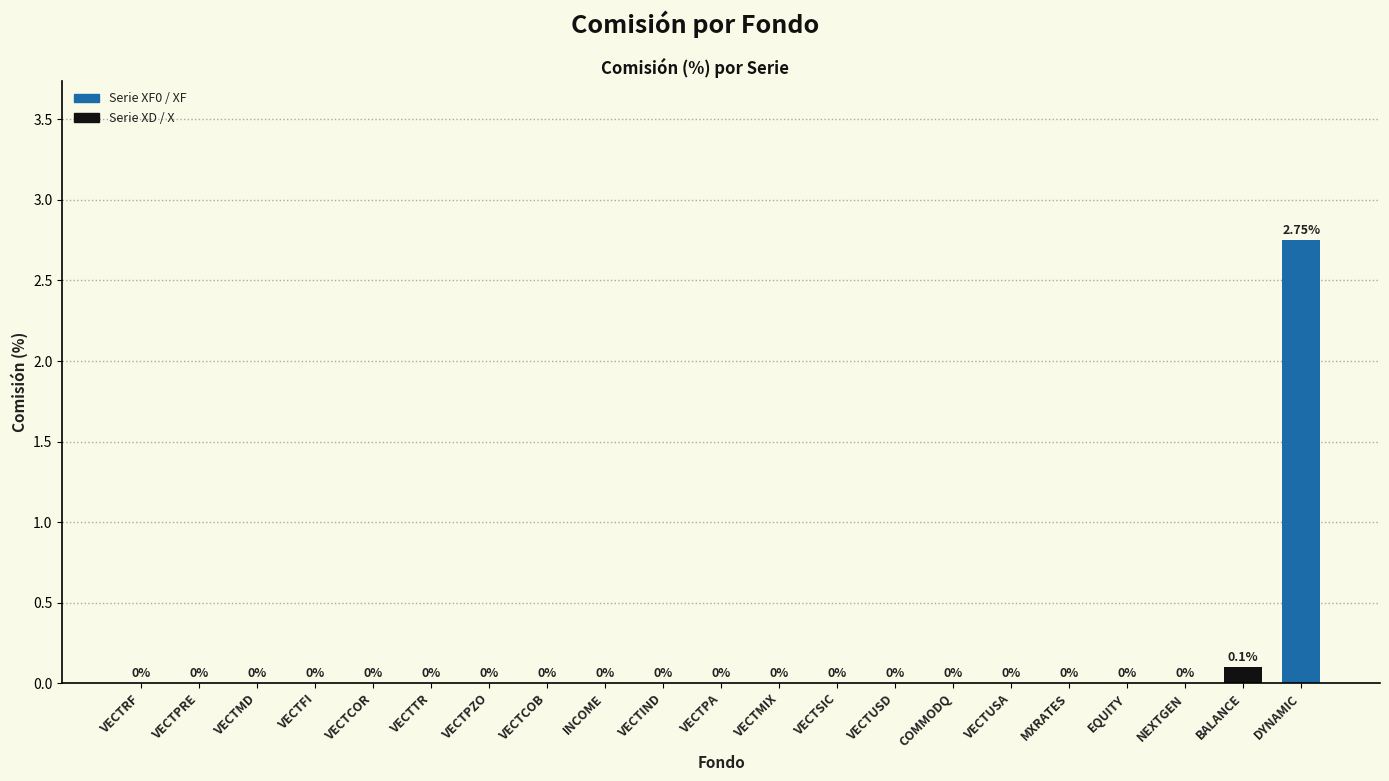

Which label corresponds to the largest value in the chart?

DYNAMIC